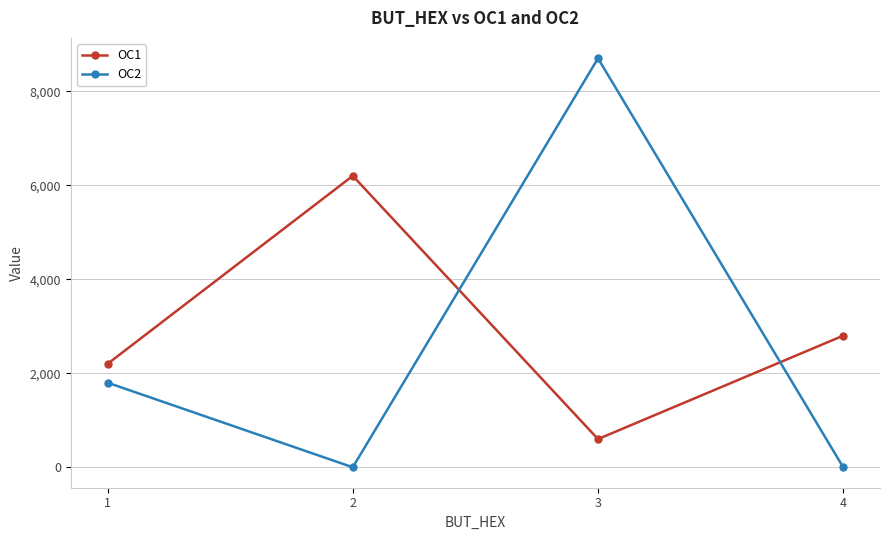

True or false: OC2 has more than 0 points higher than both neighbors.

True